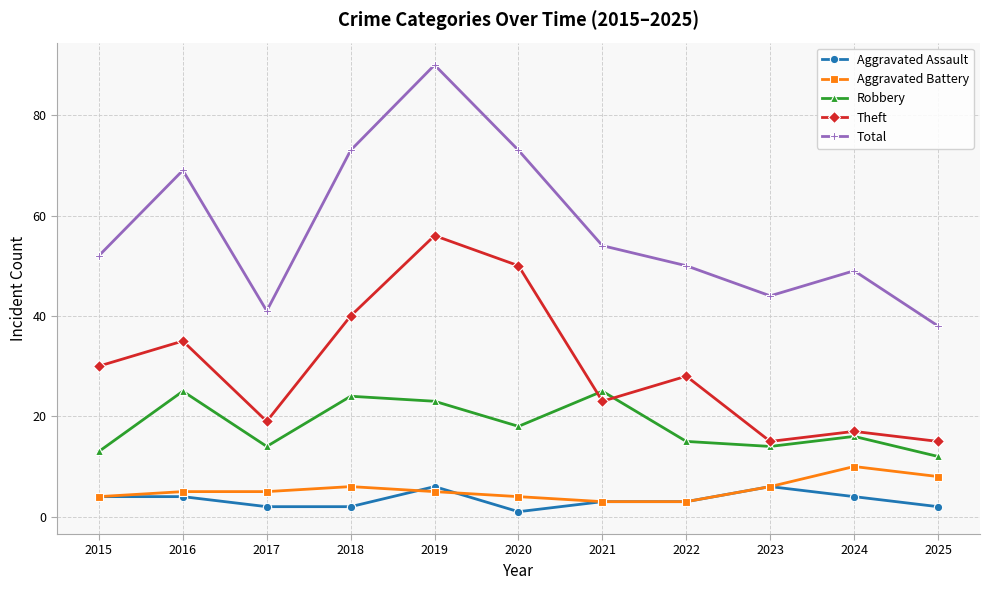

At which category does Total reach its first local peak?

2016